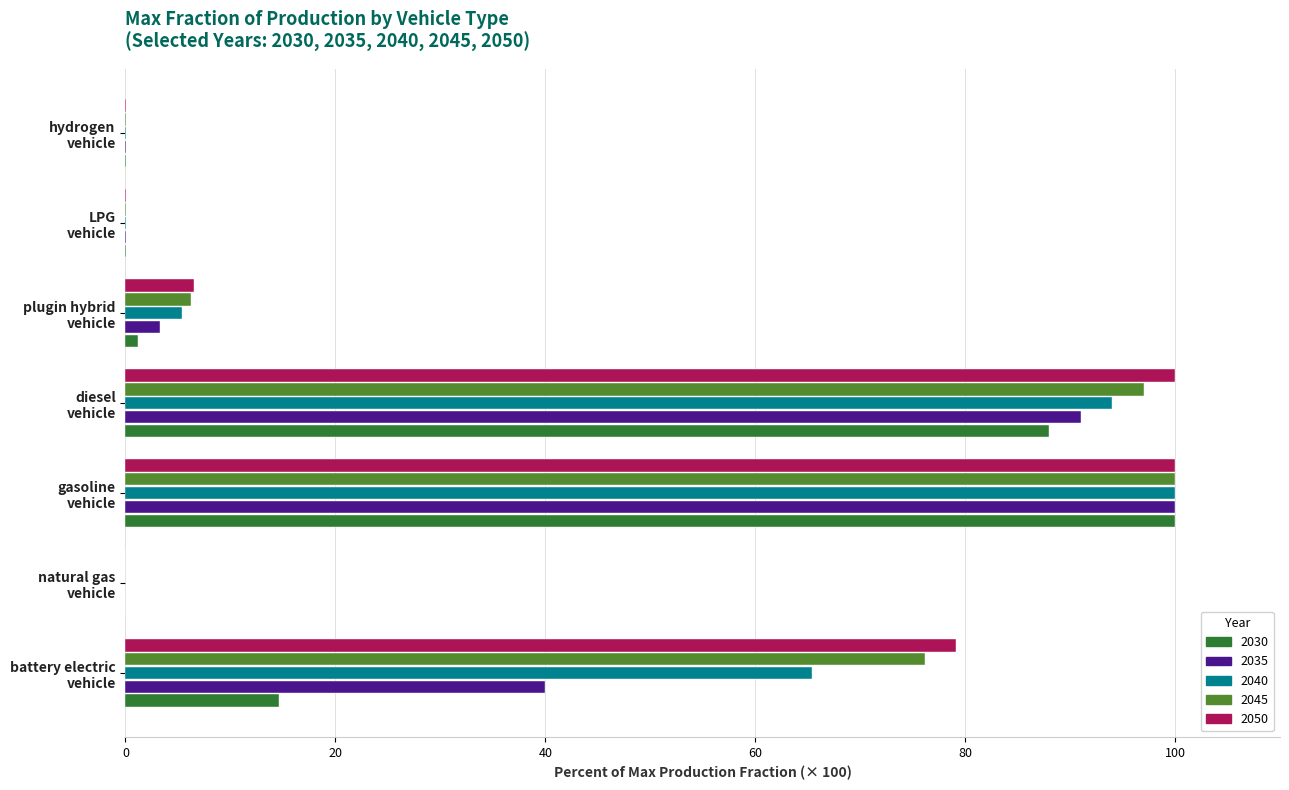

What is the sum of all 2040 values?

264.9